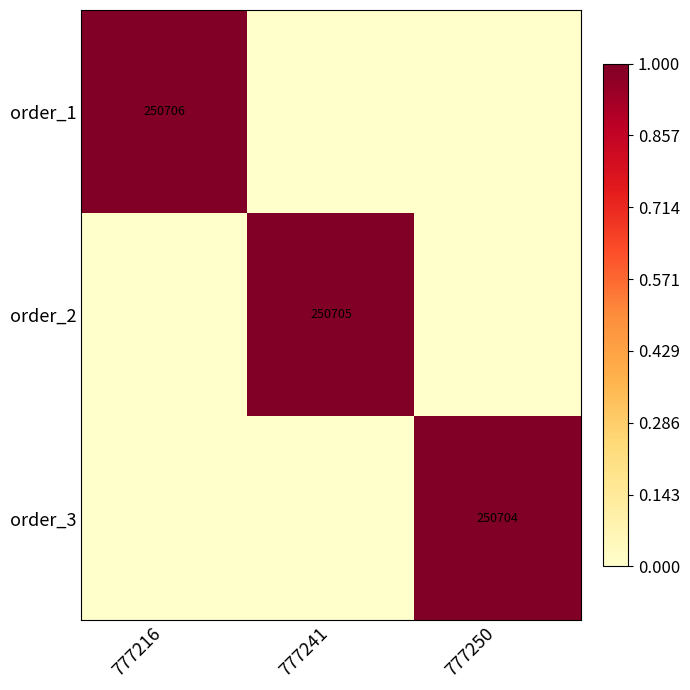

True or false: order_3 has a value of 250704 at 777250.

True